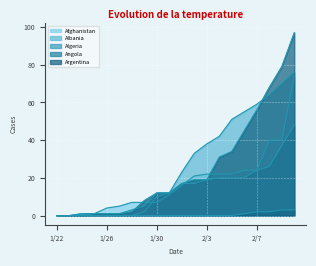

What is the difference between the Afghanistan values at 2/6 and 1/24?

23